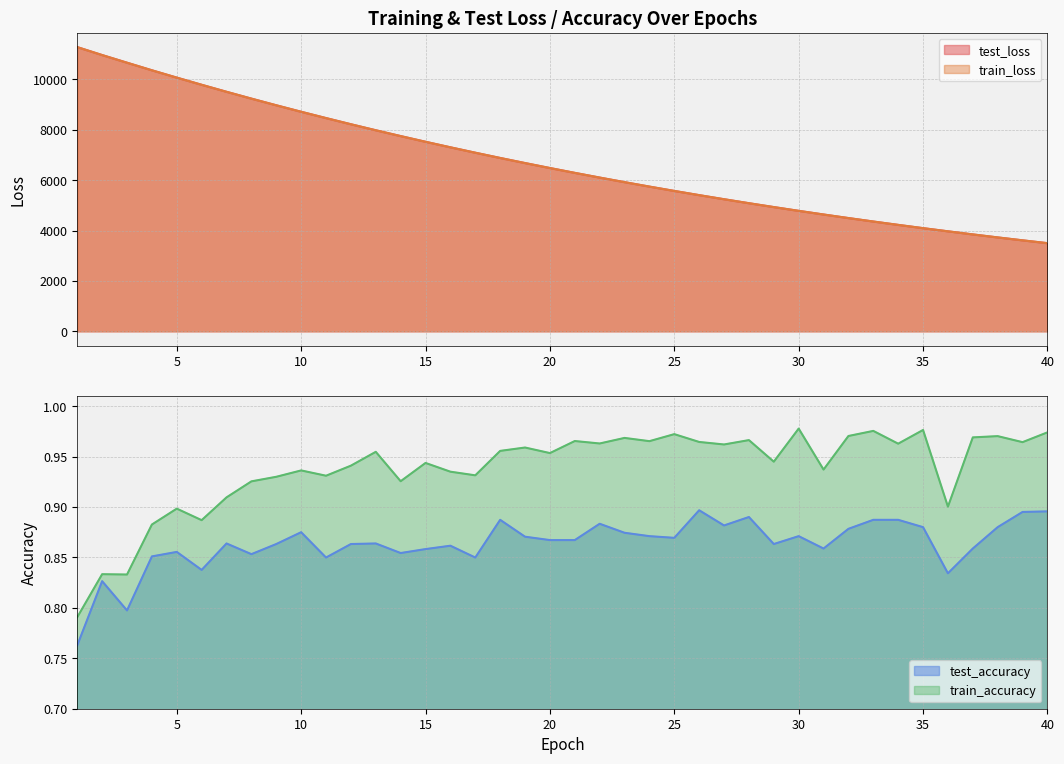

How many data points does each series have?

40